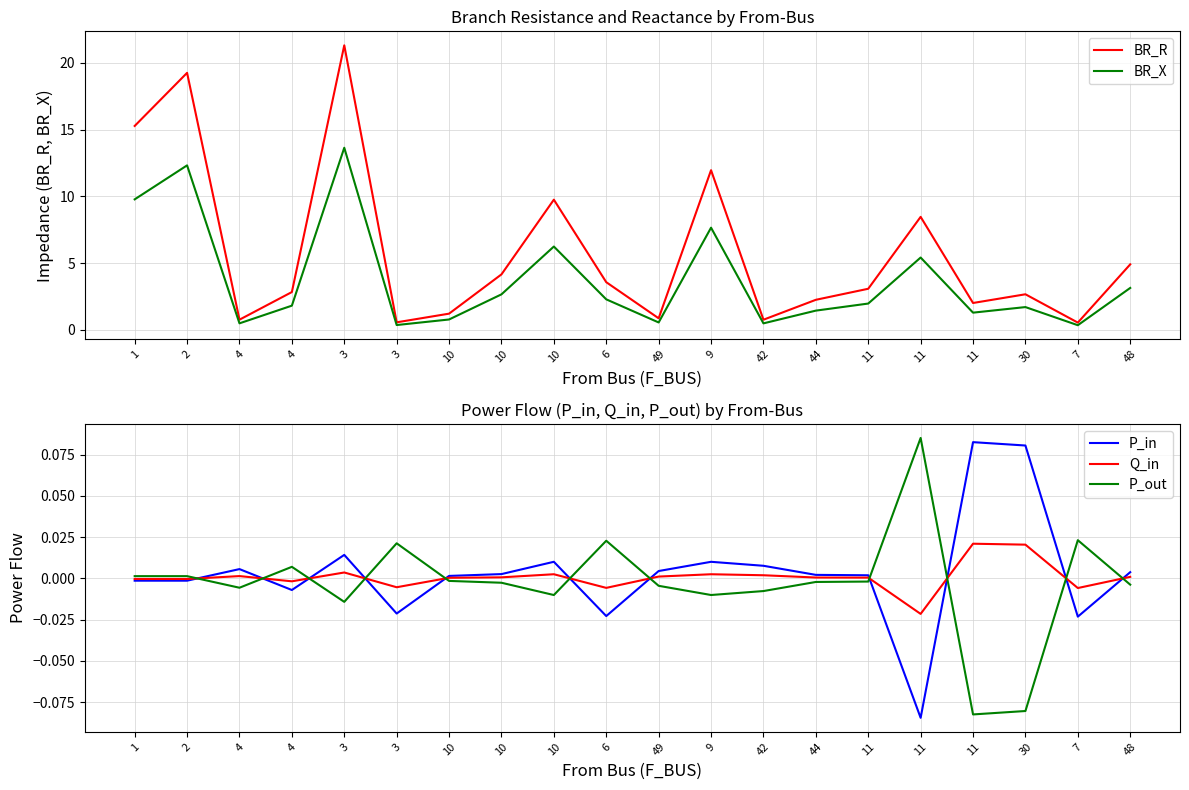

In BR_X, how many points are lower than both neighbors (excluding endpoints)?

6